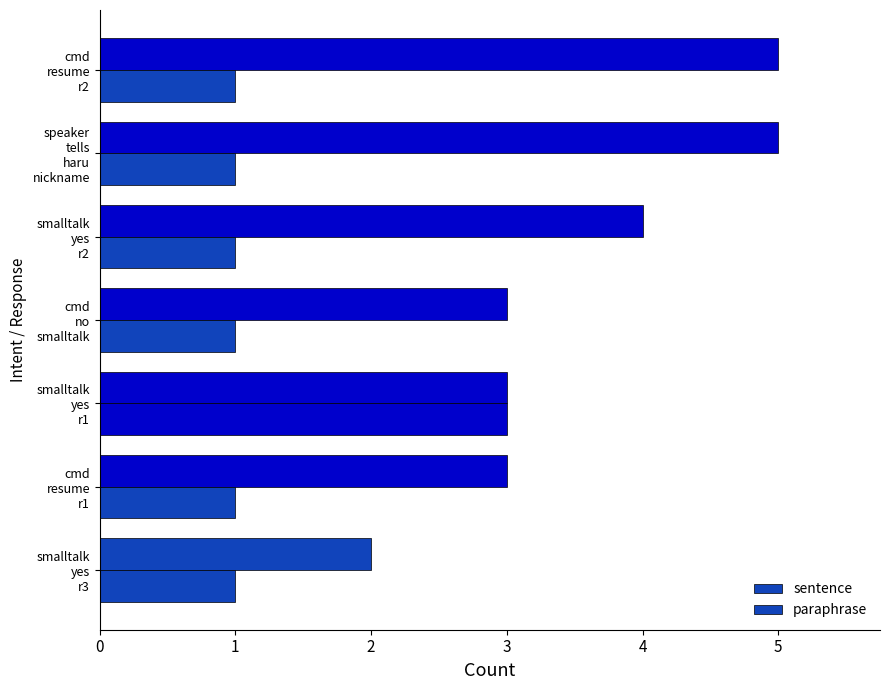

How many distinct data groups are displayed?

2